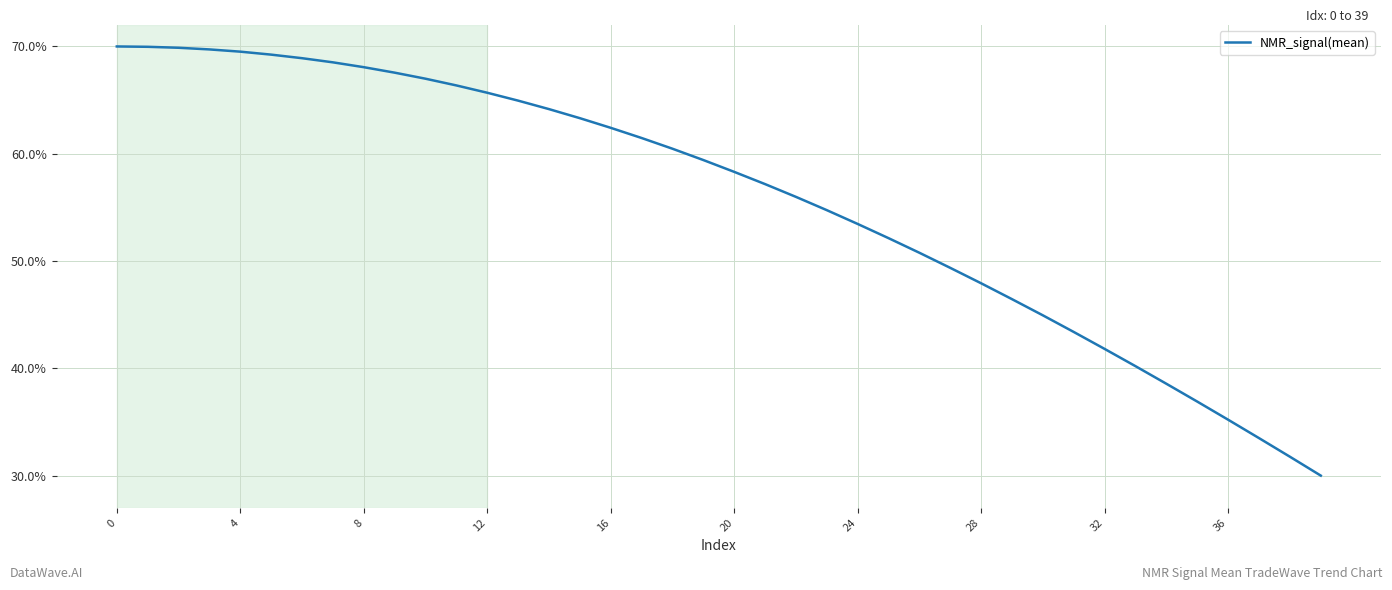

What is the difference between the maximum and minimum values?

40.0